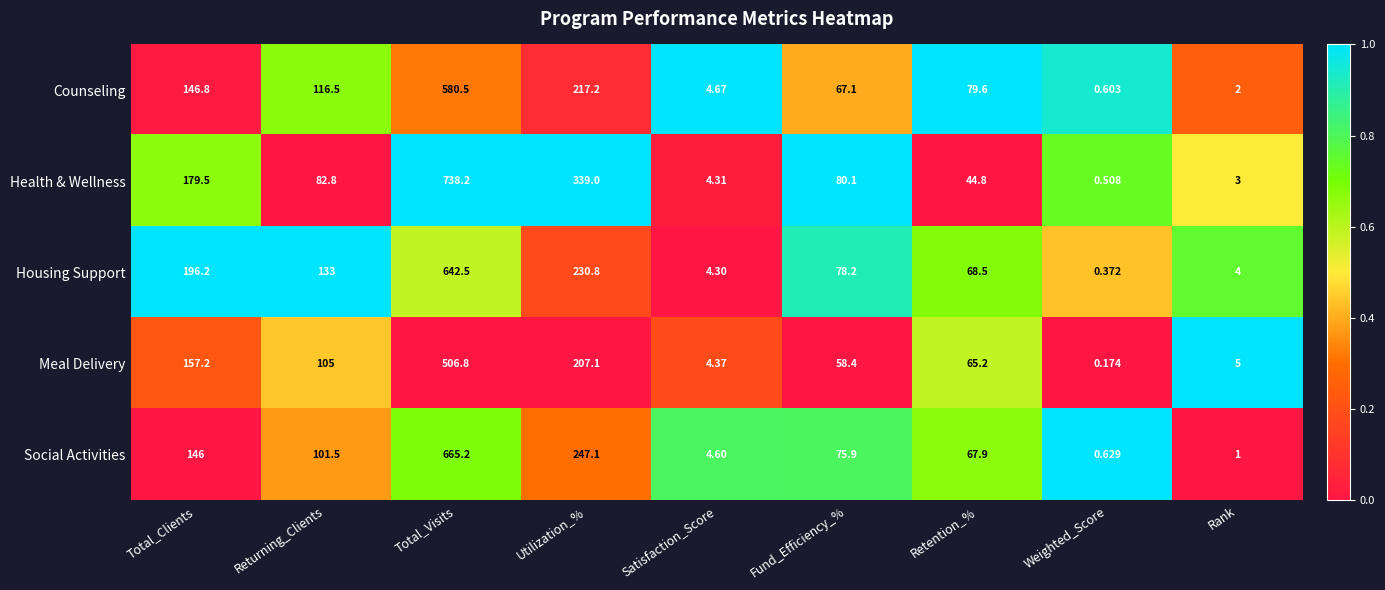

Which series has the widest spread of values?

Health & Wellness